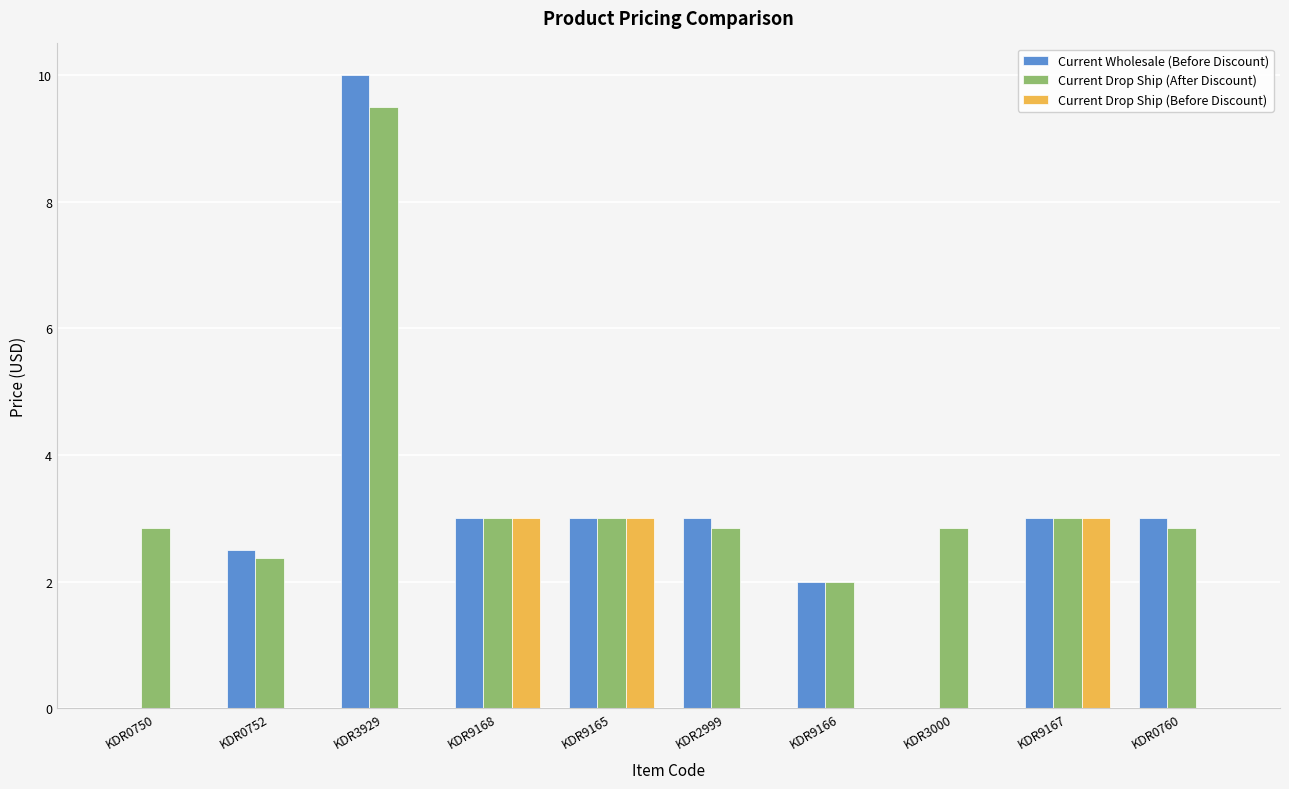

What is the sum of all Current Wholesale (Before Discount) values?

29.5